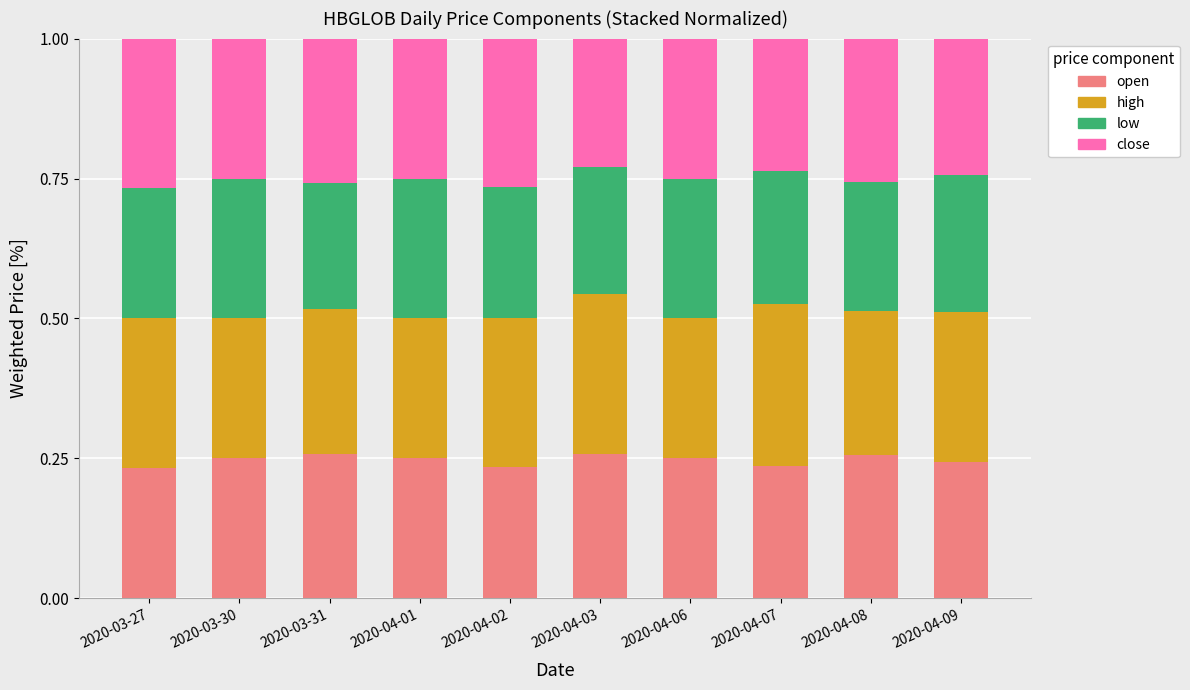

What is the total value across all series at 2020-04-07?

1.0